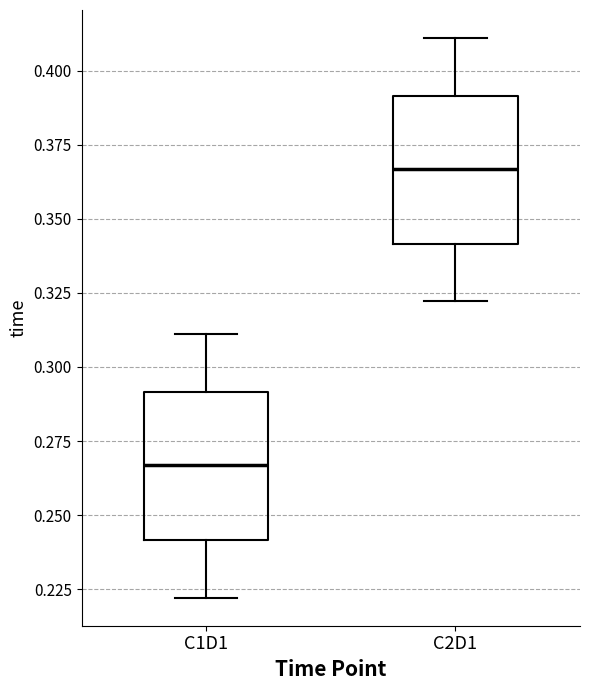

Where does the lower whisker of the box for C2D1 end on the y-axis? The values are not printed on the chart, so give them approximately, as read against the axis.

0.320